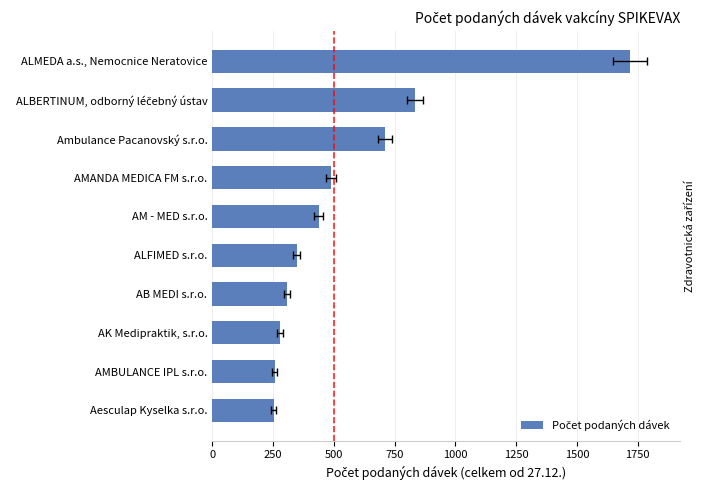

What is the value of the 1st bar from the left?

1718